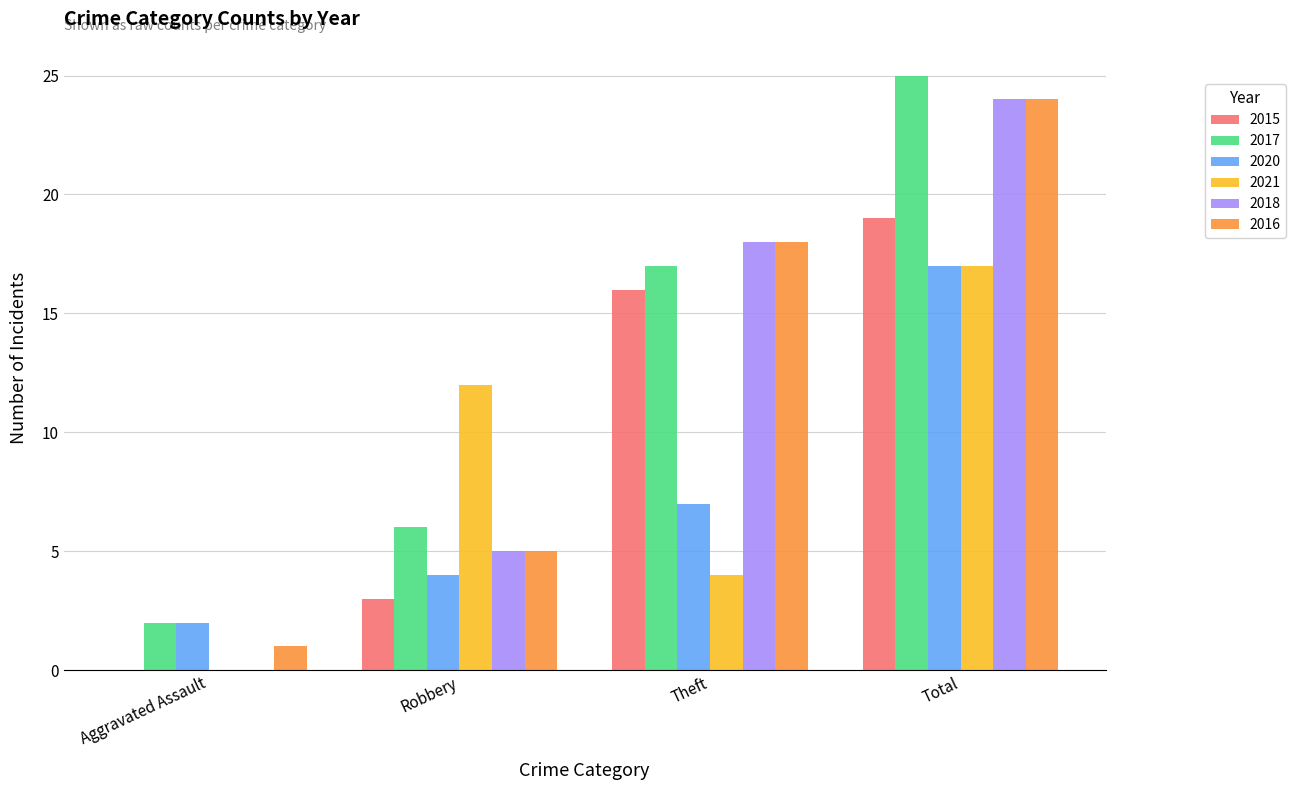

What is the sum of the 2018 values at Total and Robbery?

29